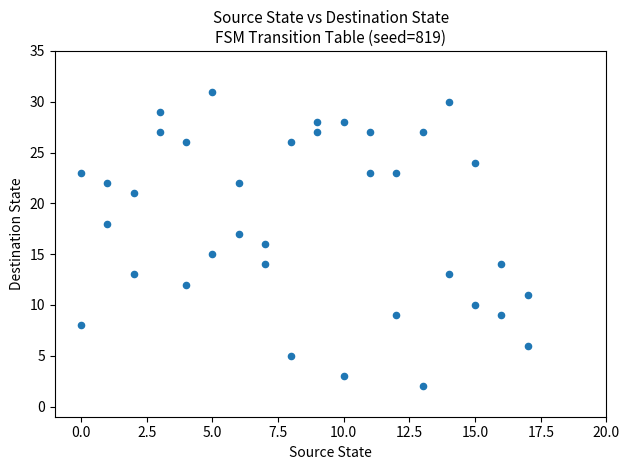

What is the range of Y values (max minus min)?

29